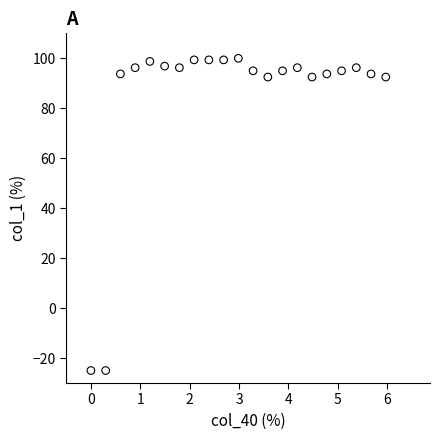

What is the range of Y values (max minus min)?

125.0